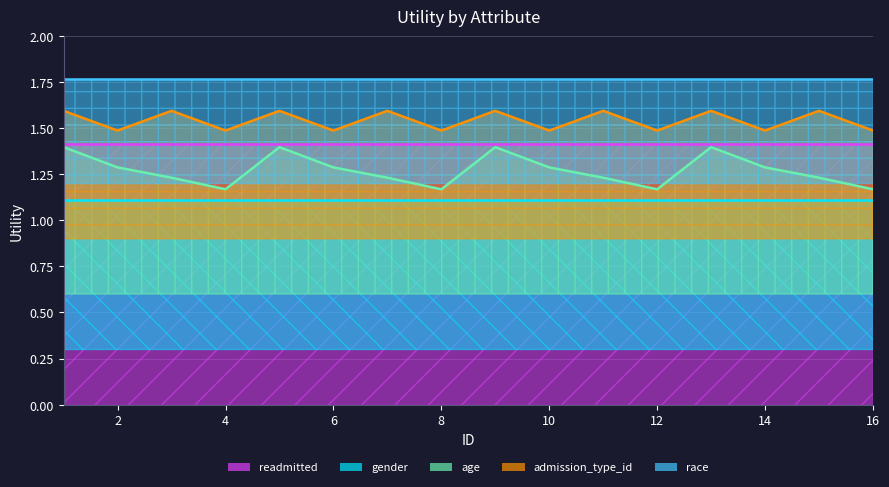

The value of admission_type_id at 6 is 0.4. True or false?

False